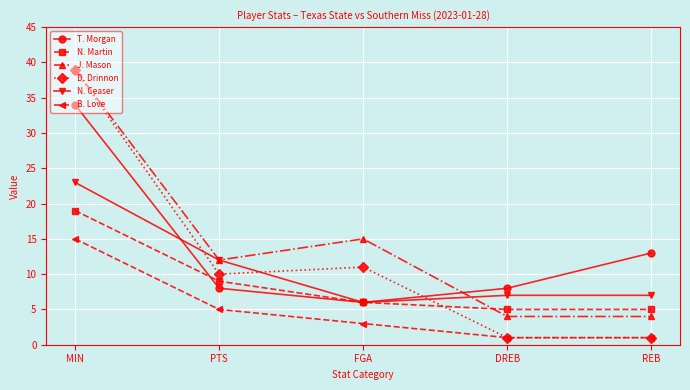

What is the difference between the N. Martin values at REB and PTS?

4